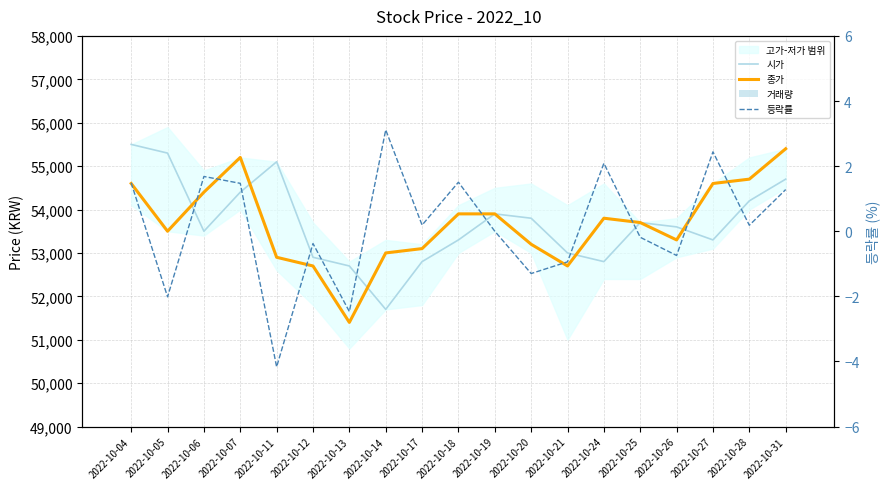

At how many categories does at least one series exceed 9906?

19